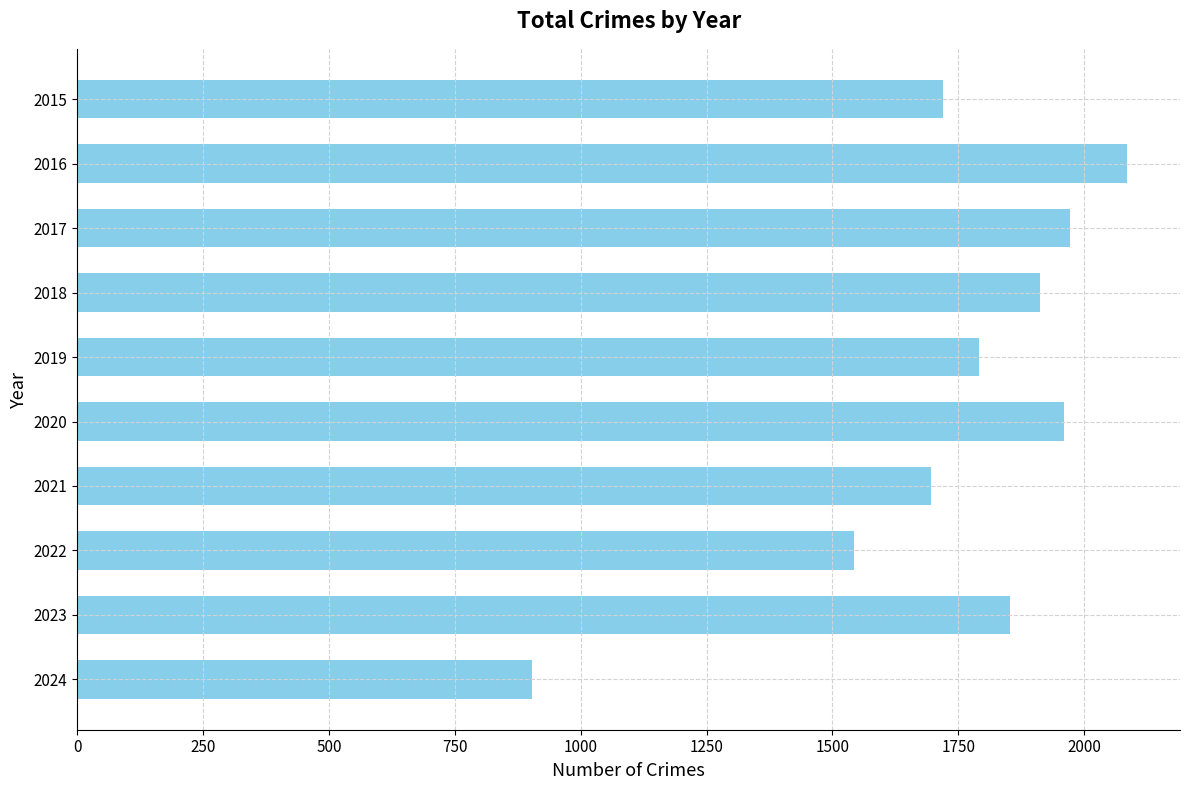

Between 2017 and 2018, which is larger?

2017